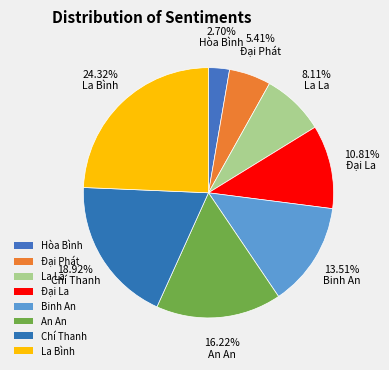

How many segments does this pie chart have?

8